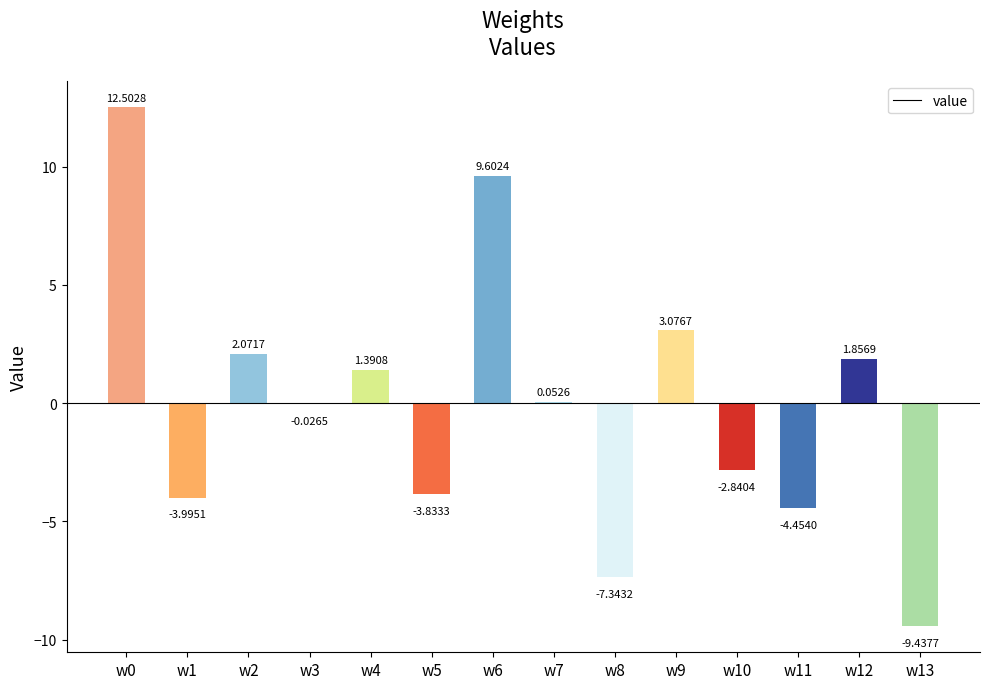

What is the change in value from w1 to w11?

-0.5